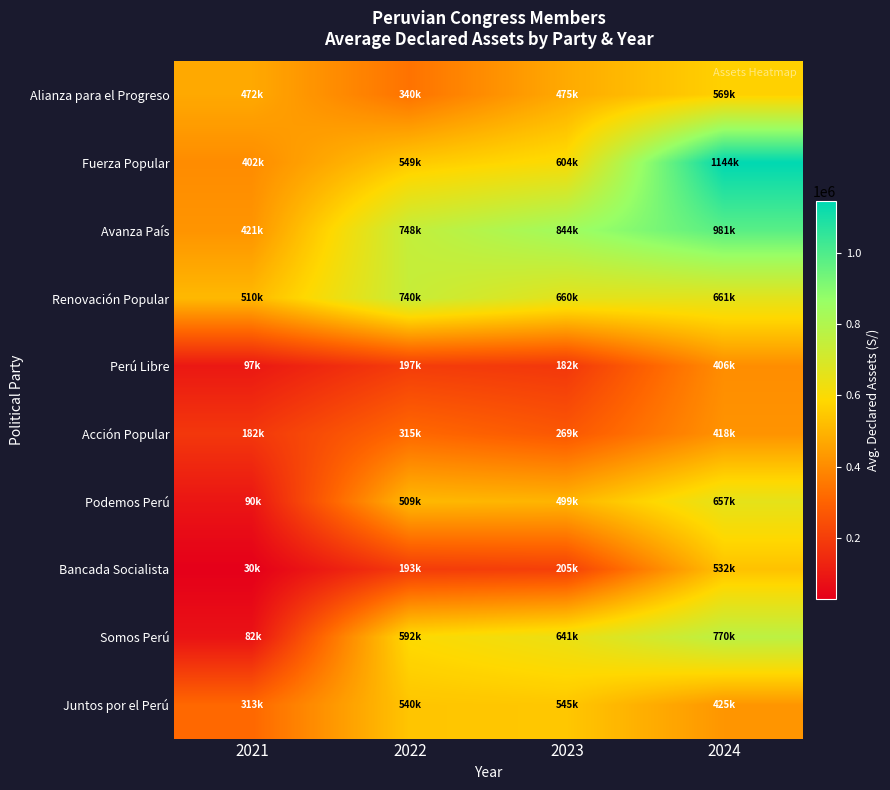

Rank the series at 2021 from highest to lowest value.

Renovación Popular, Alianza para el Progreso, Avanza País, Fuerza Popular, Juntos por el Perú, Acción Popular, Perú Libre, Podemos Perú, Somos Perú, Bancada Socialista